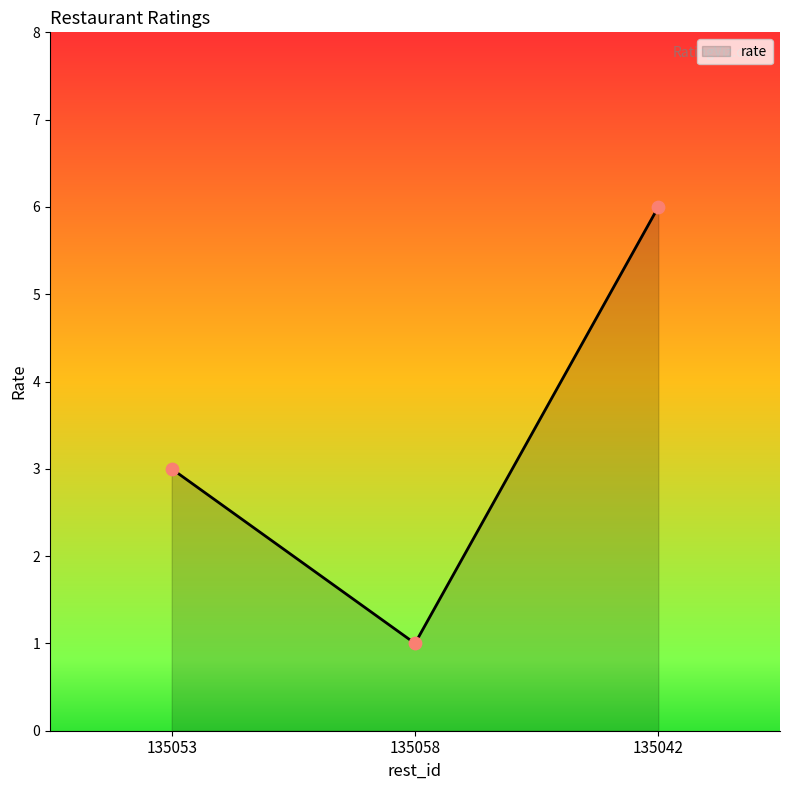

Between 135042 and 135053, which is larger?

135042